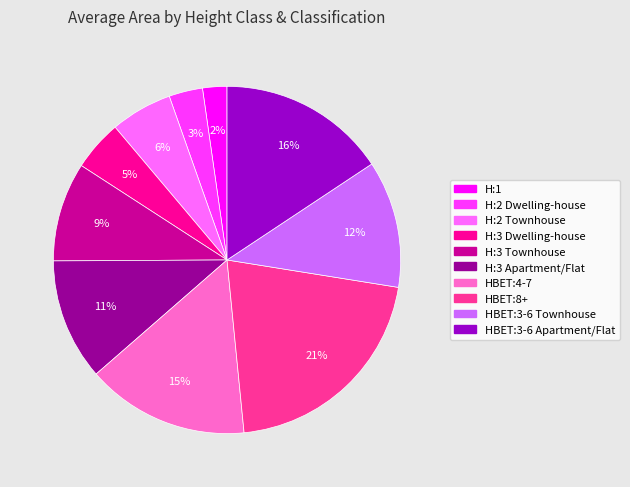

To the nearest percent, what is the average slice percentage?

10%